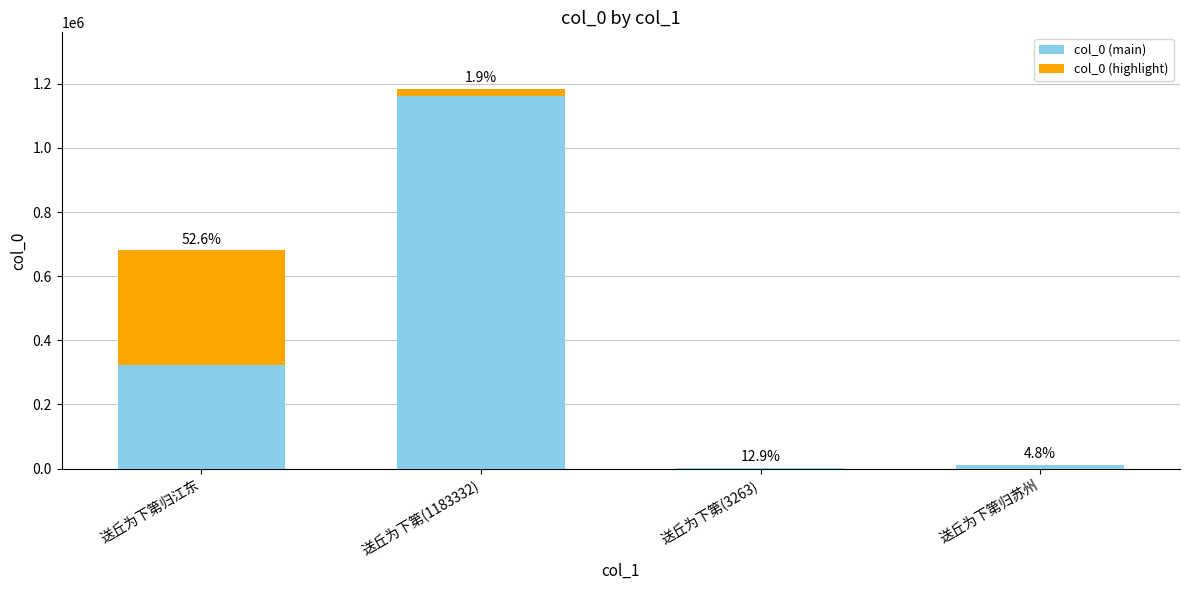

Rank the series at 送丘为下第(1183332) from lowest to highest value.

col_0 (highlight), col_0 (main)